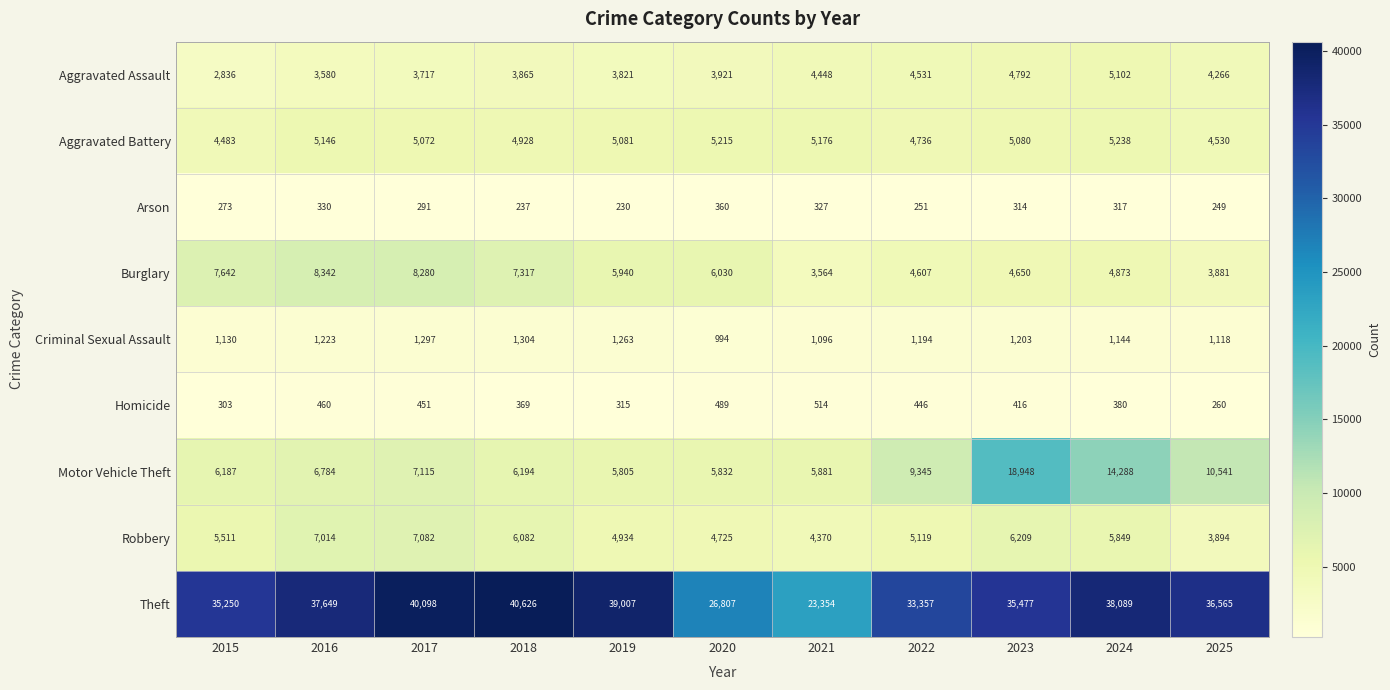

Count the number of data series in this chart.

9